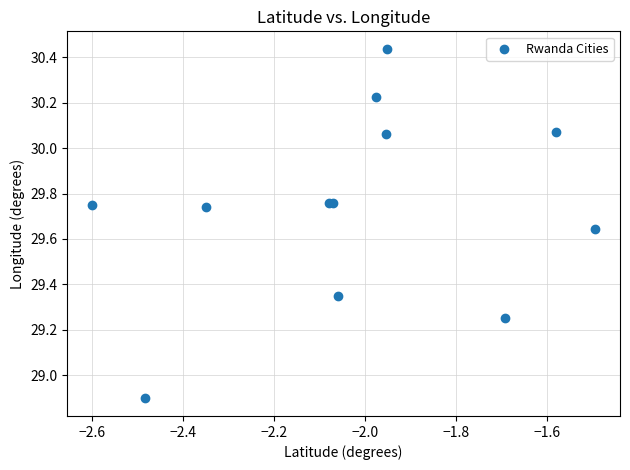

What Y value in the scatter plot is closest to 29?

28.9